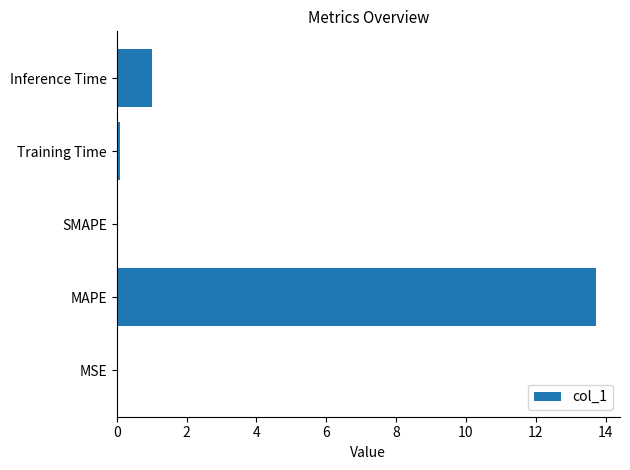

Read the value at Inference Time.

1.0